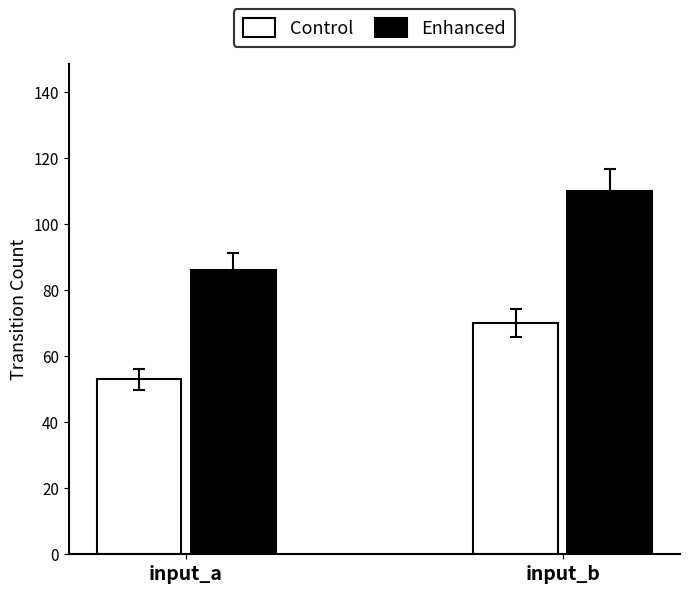

Which series has the largest total across all categories?

Enhanced